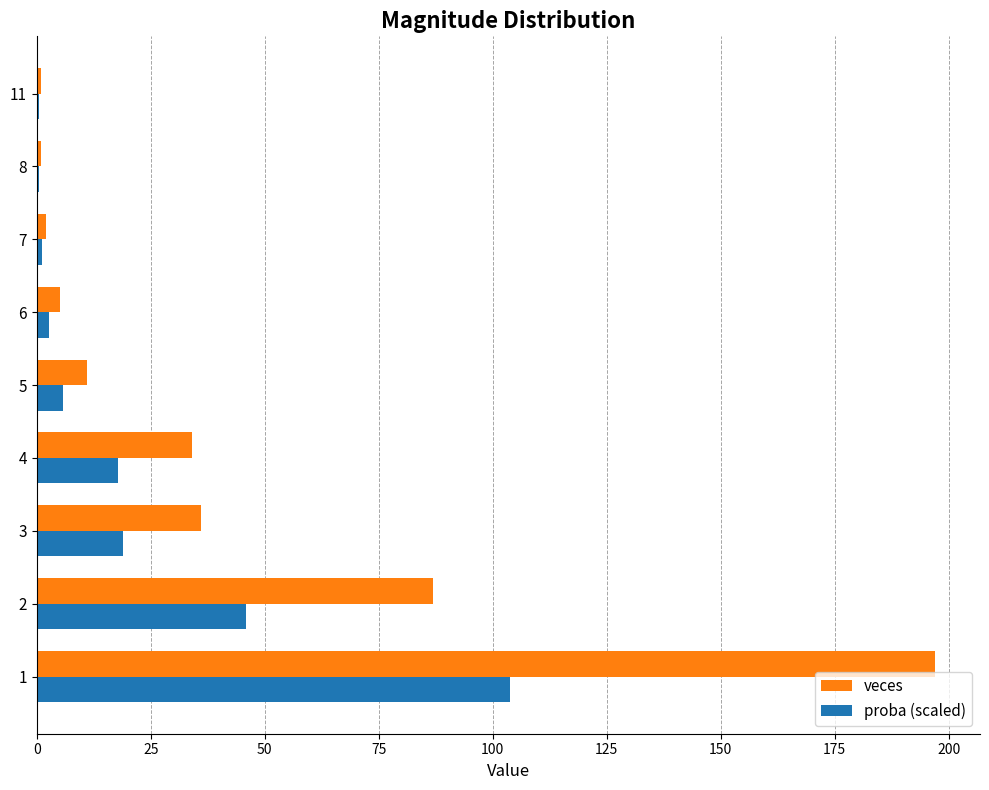

True or false: veces has a value of 11.0 at 5.

True